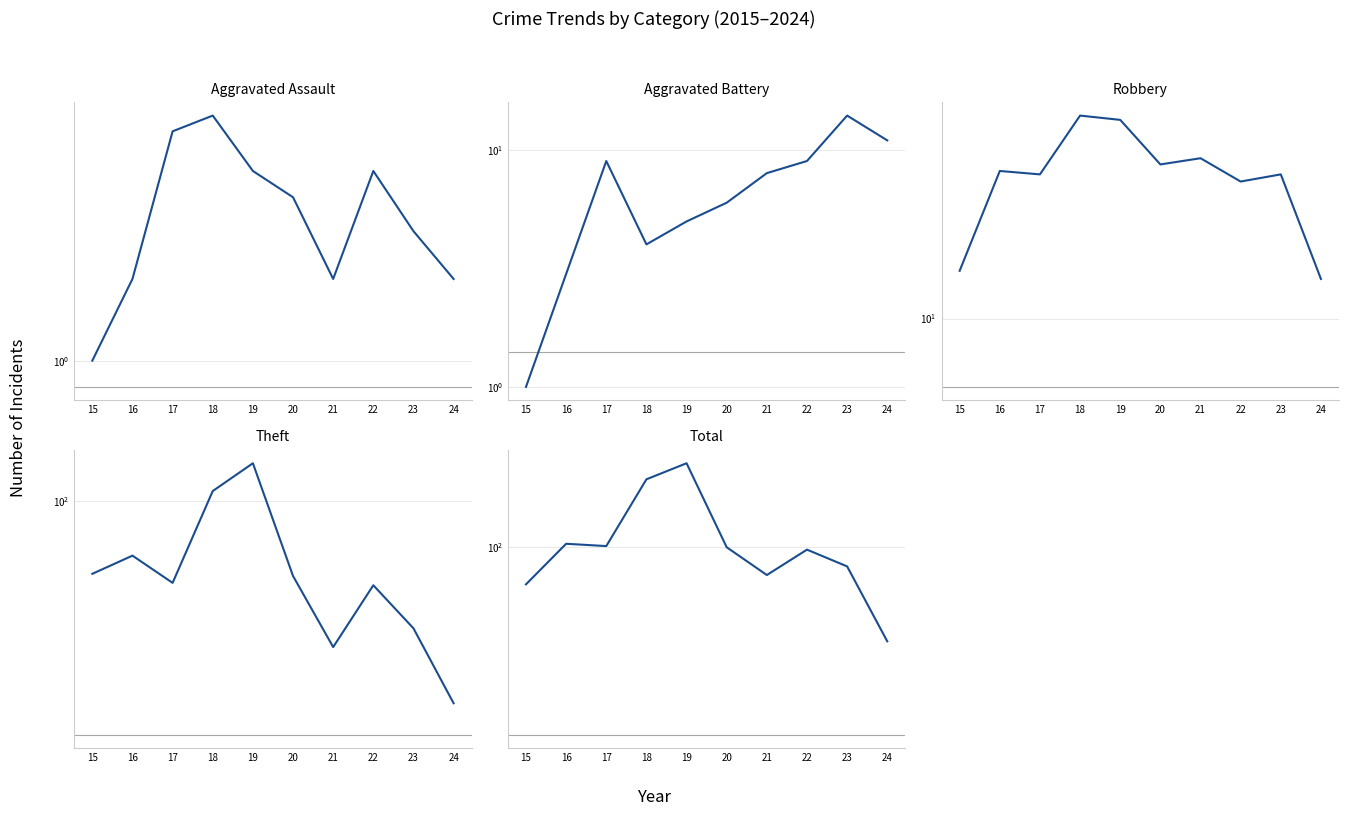

Between 19 and 17, which is larger?

17